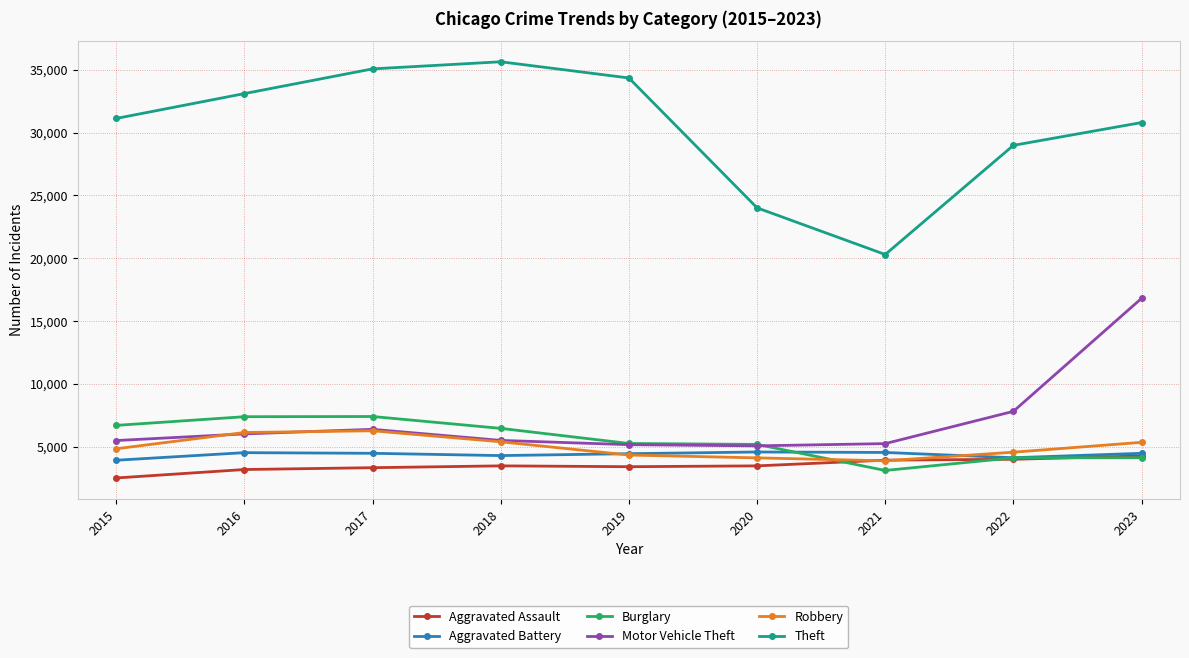

Between 2018 and 2023, which series saw the biggest shift?

Motor Vehicle Theft